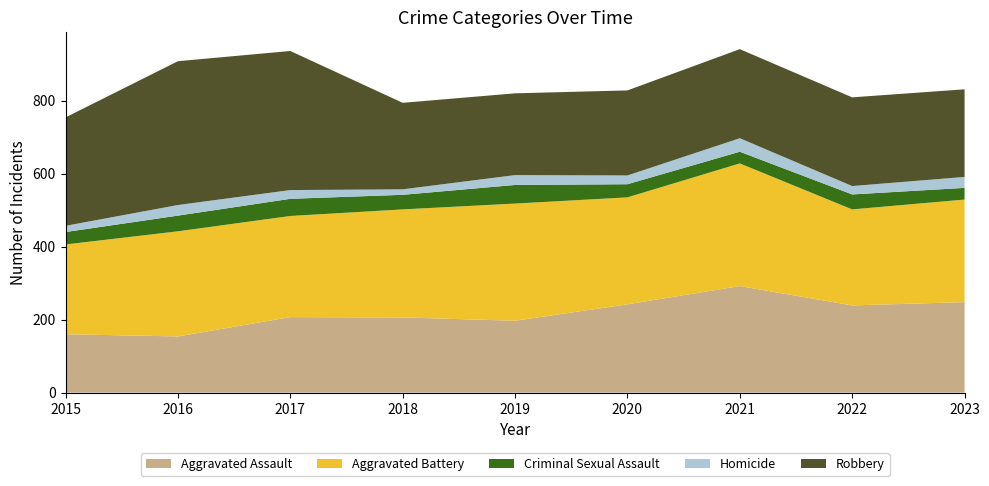

Reading left to right, list all the values displayed in this chart.

Aggravated Assault: 2015=160	2016=154	2017=207	2018=206	2019=197	2020=242	2021=292	2022=239	2023=248
Aggravated Battery: 2015=246	2016=288	2017=277	2018=296	2019=321	2020=293	2021=336	2022=263	2023=281
Criminal Sexual Assault: 2015=34	2016=43	2017=47	2018=40	2019=51	2020=36	2021=32	2022=41	2023=32
Homicide: 2015=17	2016=29	2017=24	2018=15	2019=27	2020=24	2021=37	2022=23	2023=30
Robbery: 2015=297	2016=394	2017=381	2018=237	2019=224	2020=233	2021=244	2022=243	2023=240